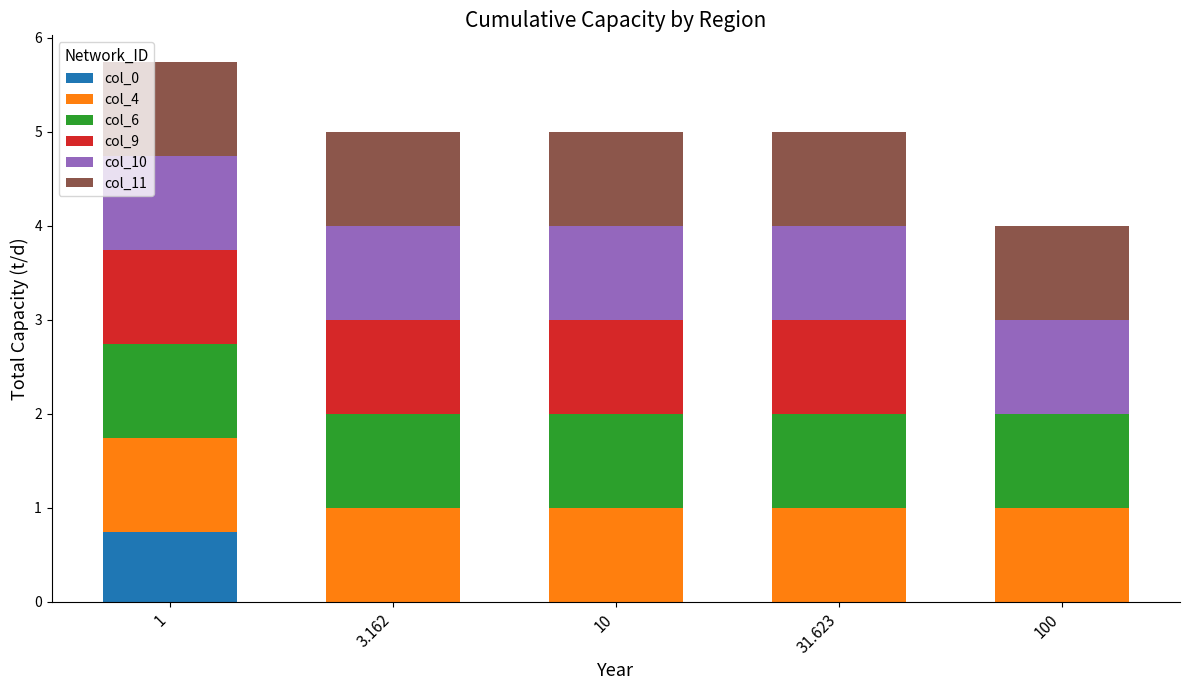

Reading left to right, transcribe the values for col_0.

1=0.7	3.162=0.0	10=0.0	31.623=0.0	100=0.0